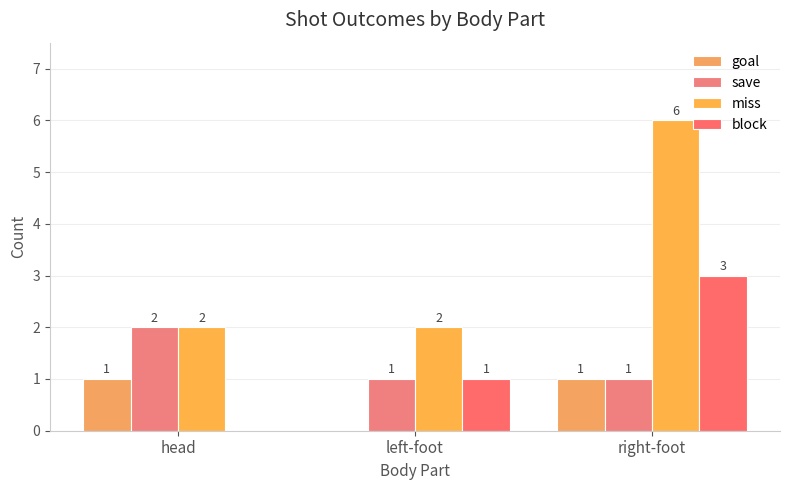

At which label is block closest to 1?

left-foot